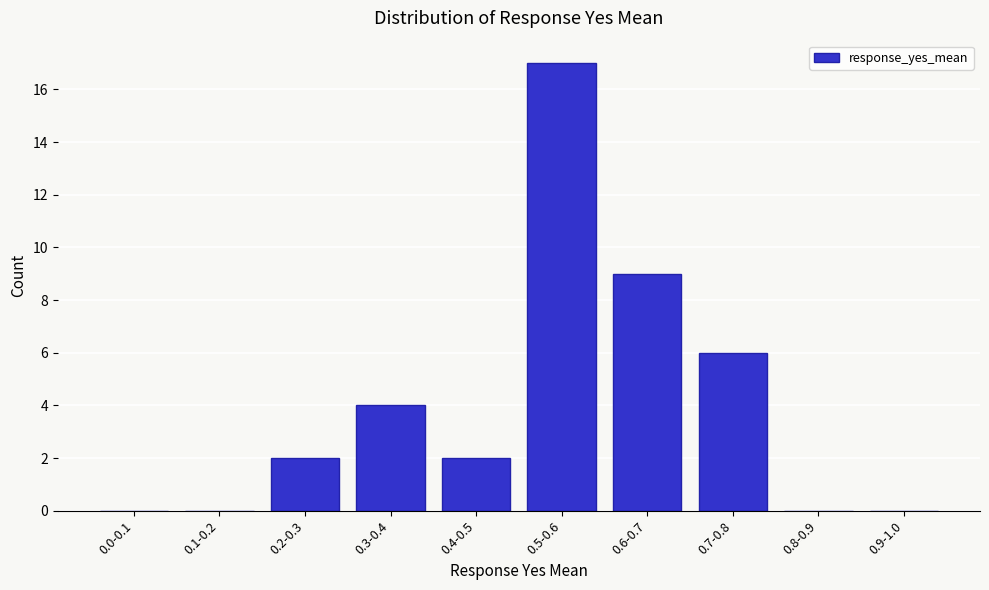

Reading right to left, transcribe all the data shown in this chart.

0.9-1.0=0	0.8-0.9=0	0.7-0.8=6	0.6-0.7=9	0.5-0.6=17	0.4-0.5=2	0.3-0.4=4	0.2-0.3=2	0.1-0.2=0	0.0-0.1=0